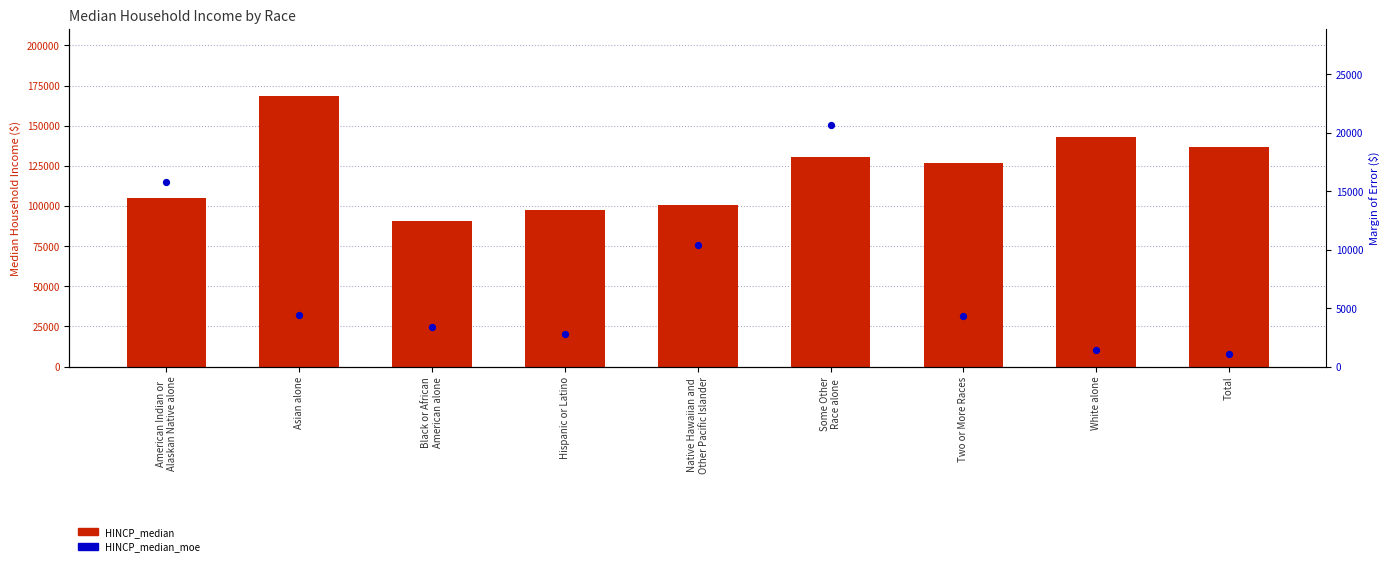

Is the value of HINCP_median at Black or African
American alone greater than the value of HINCP_median_moe at Asian alone?

Yes